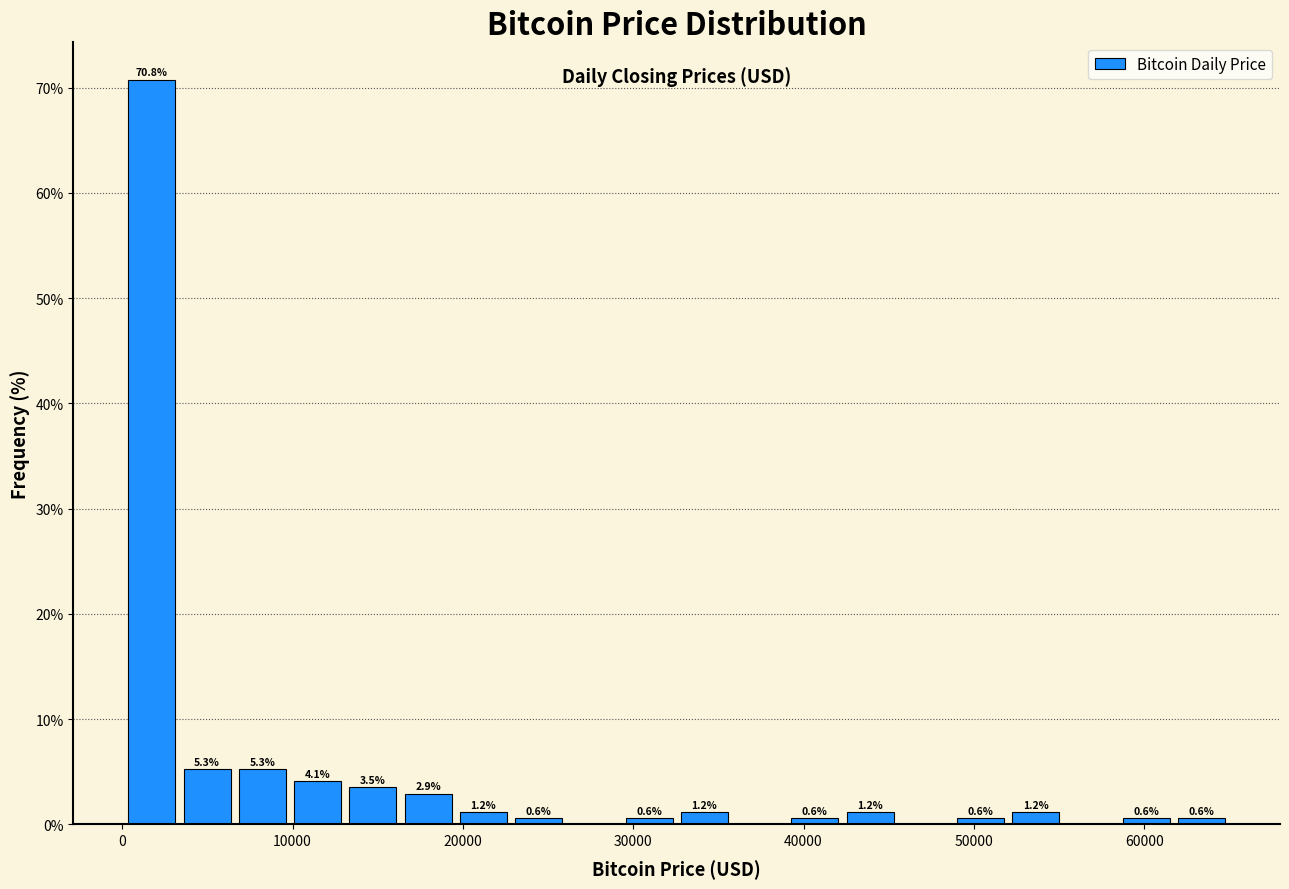

Around what value on the x-axis is the tallest bar? Give the approximate position of its centre, as read against the axis.

2000